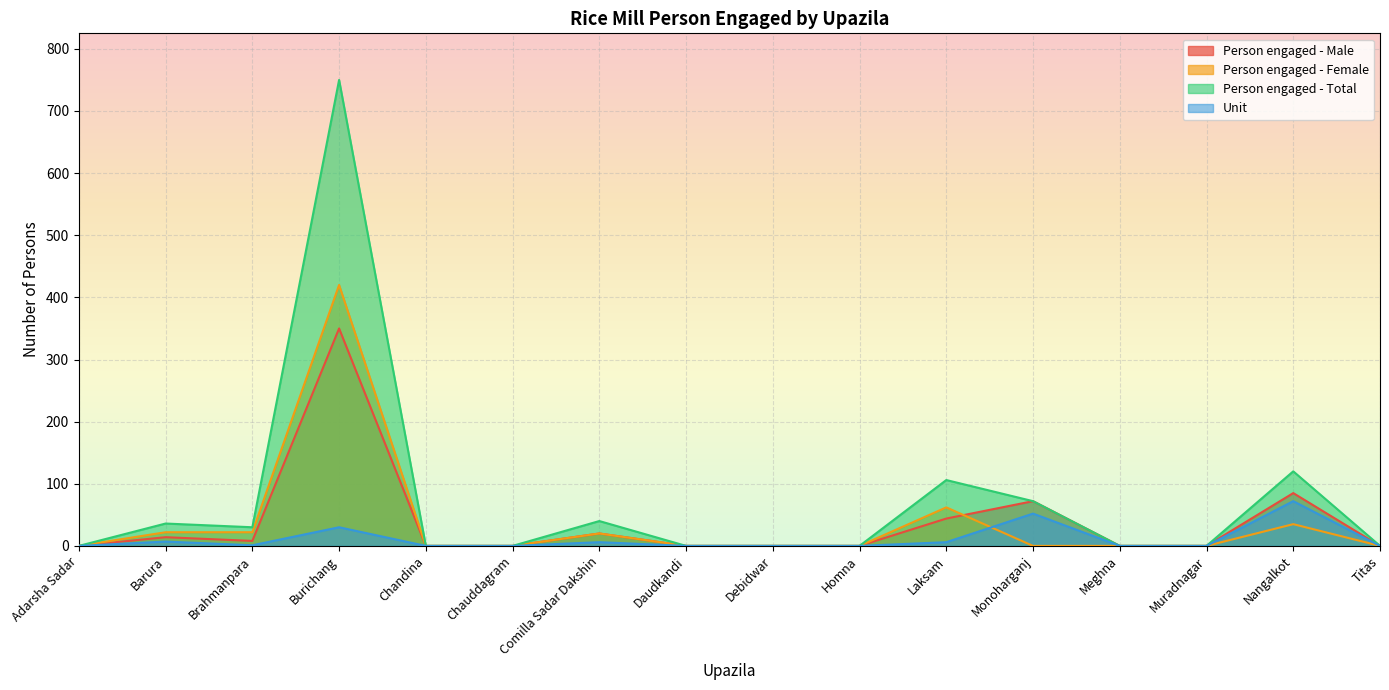

What position from the right is Chauddagram?

11